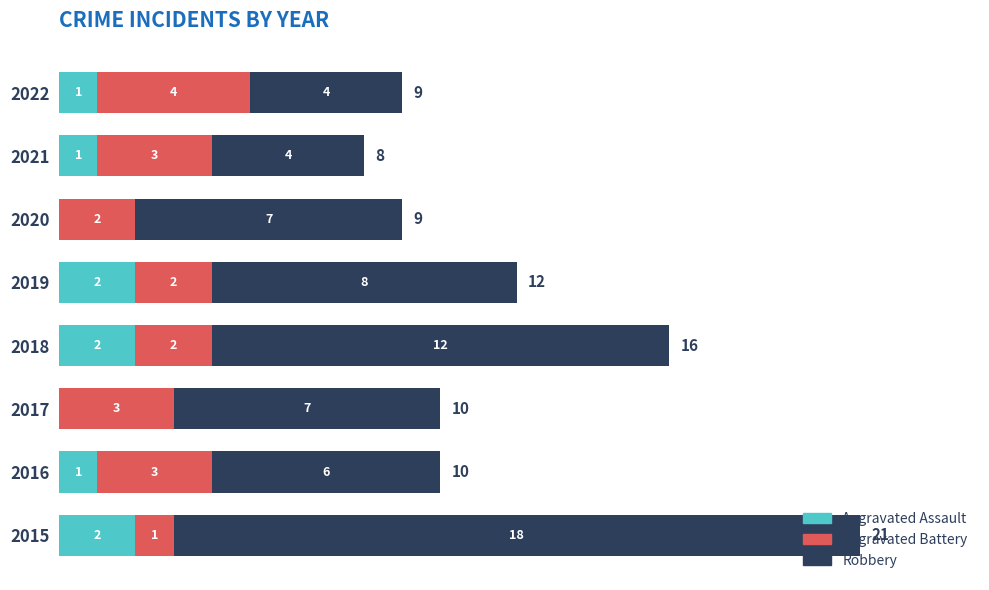

Is it true that Aggravated Assault equals 1 at 2022?

True